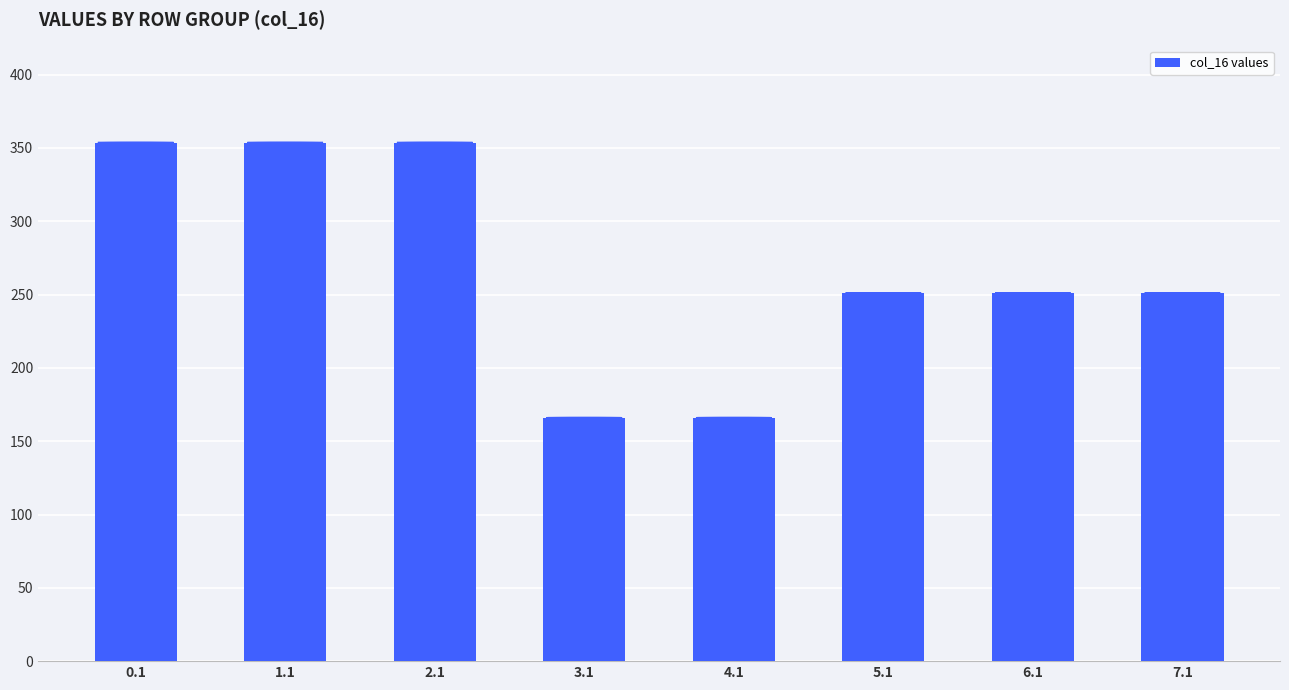

What is the value of the 4th bar from the left?

166.0